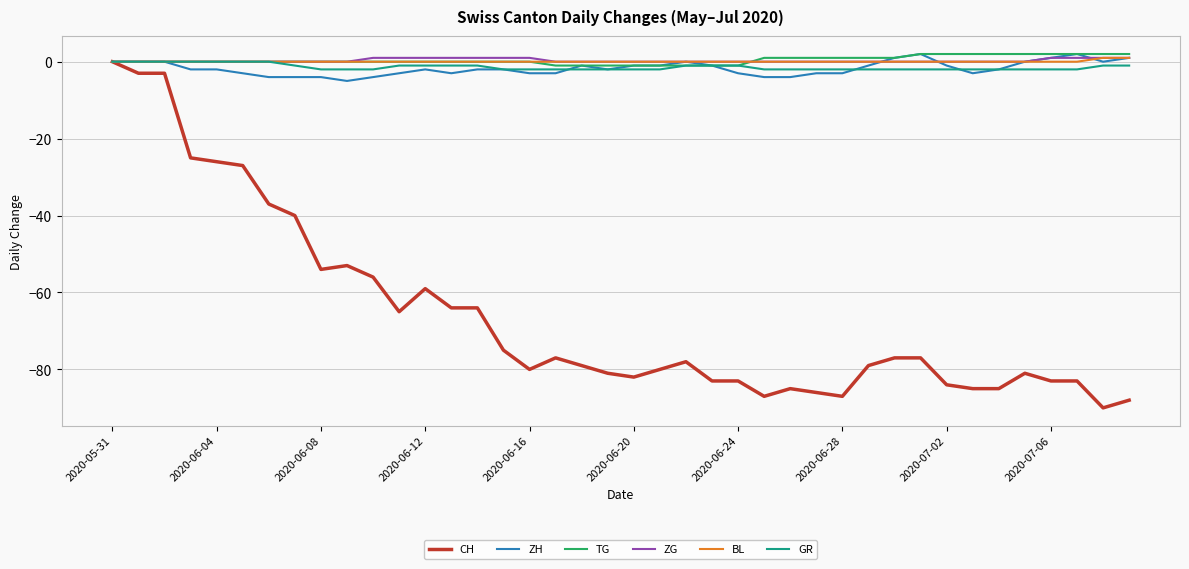

What is the smallest value displayed?

-90